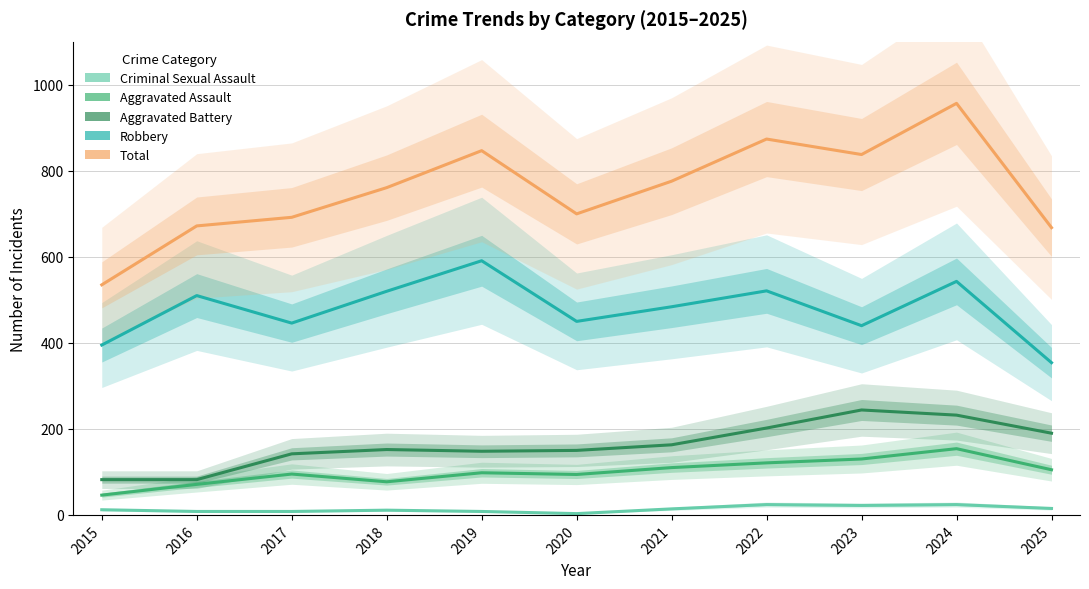

Reading left to right, transcribe all the data shown in this chart.

Criminal Sexual Assault: 12	8	8	11	8	3	14	24	22	24	15
Aggravated Assault: 46	71	95	77	98	94	110	121	130	154	105
Aggravated Battery: 82	82	142	152	148	150	163	202	244	232	190
Robbery: 395	510	446	520	591	450	484	521	440	543	354
Total: 535	672	692	761	847	700	776	874	838	957	668